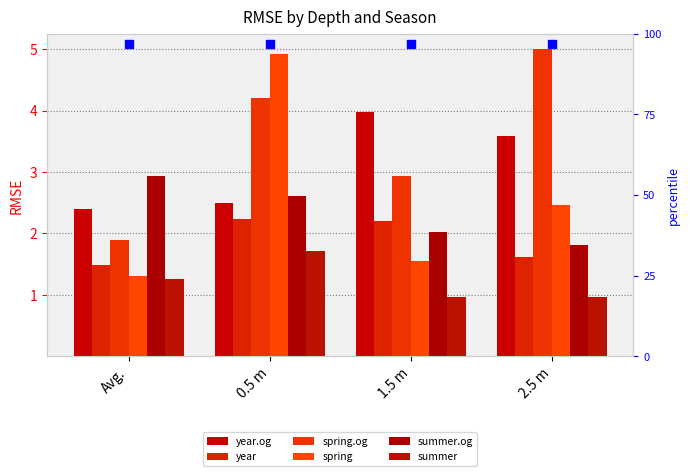

How many groups of bars are there?

4